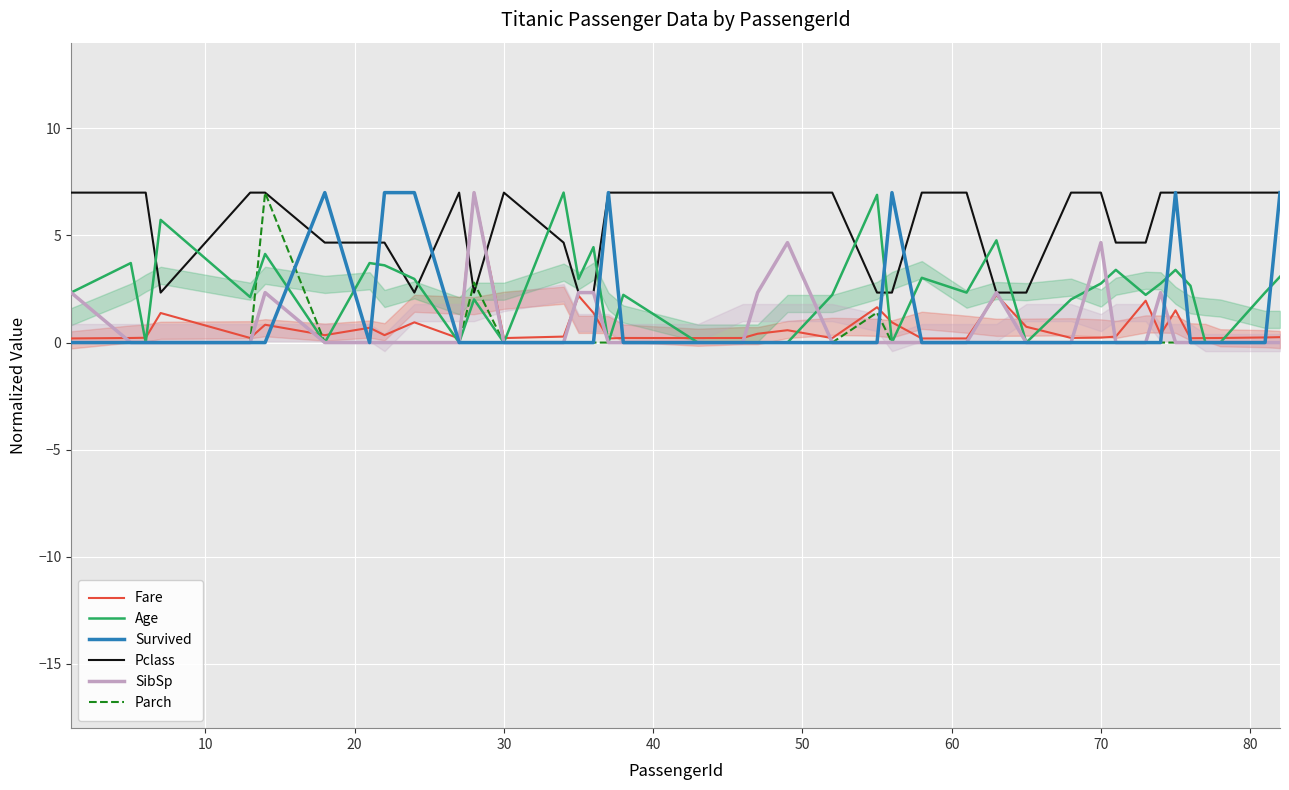

How many lines are shown in the chart?

6